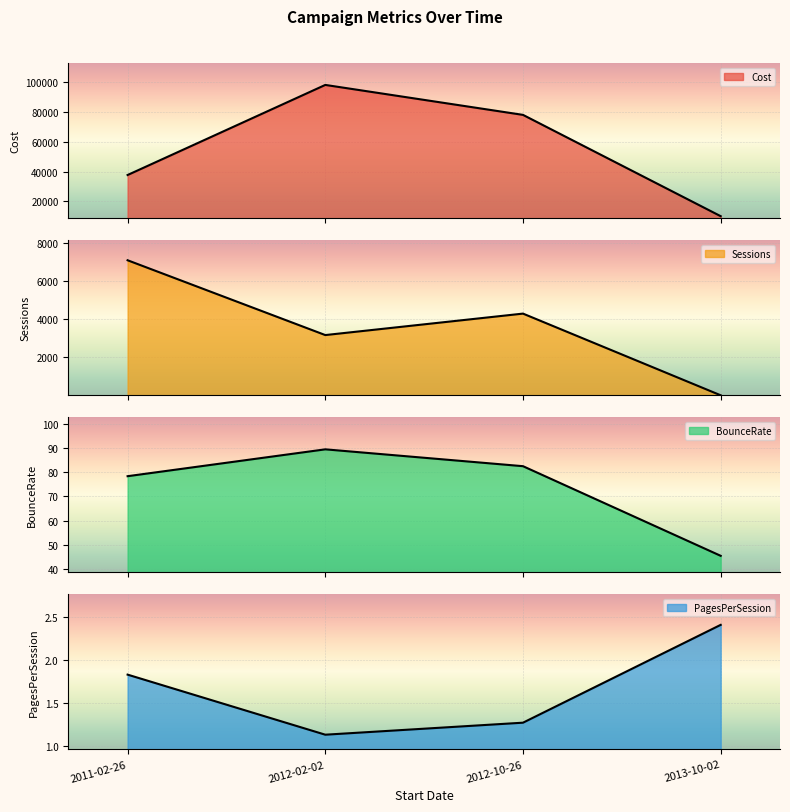

How many lines are shown in the chart?

4